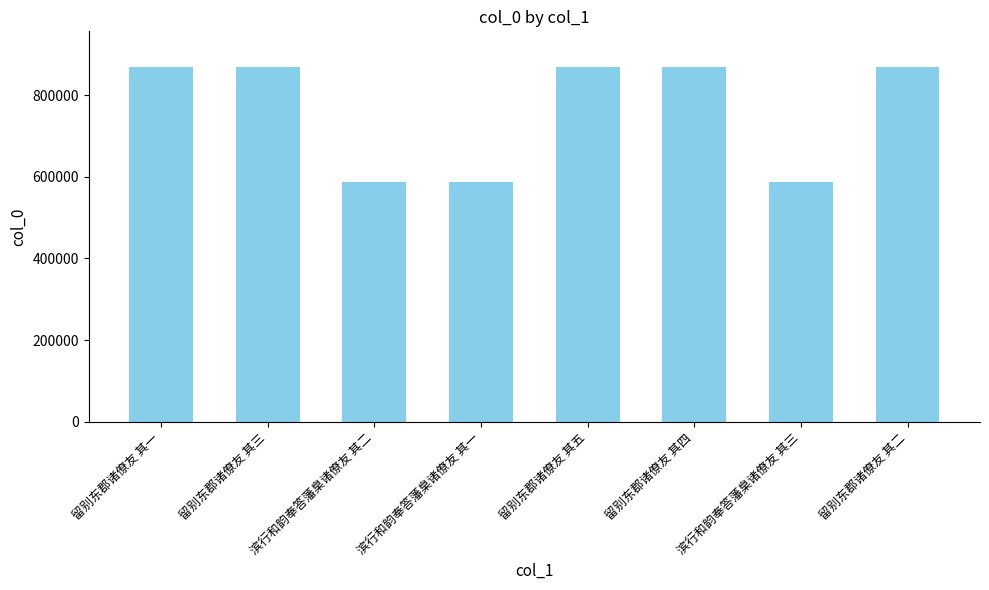

What is the minimum value shown in the chart?

586211